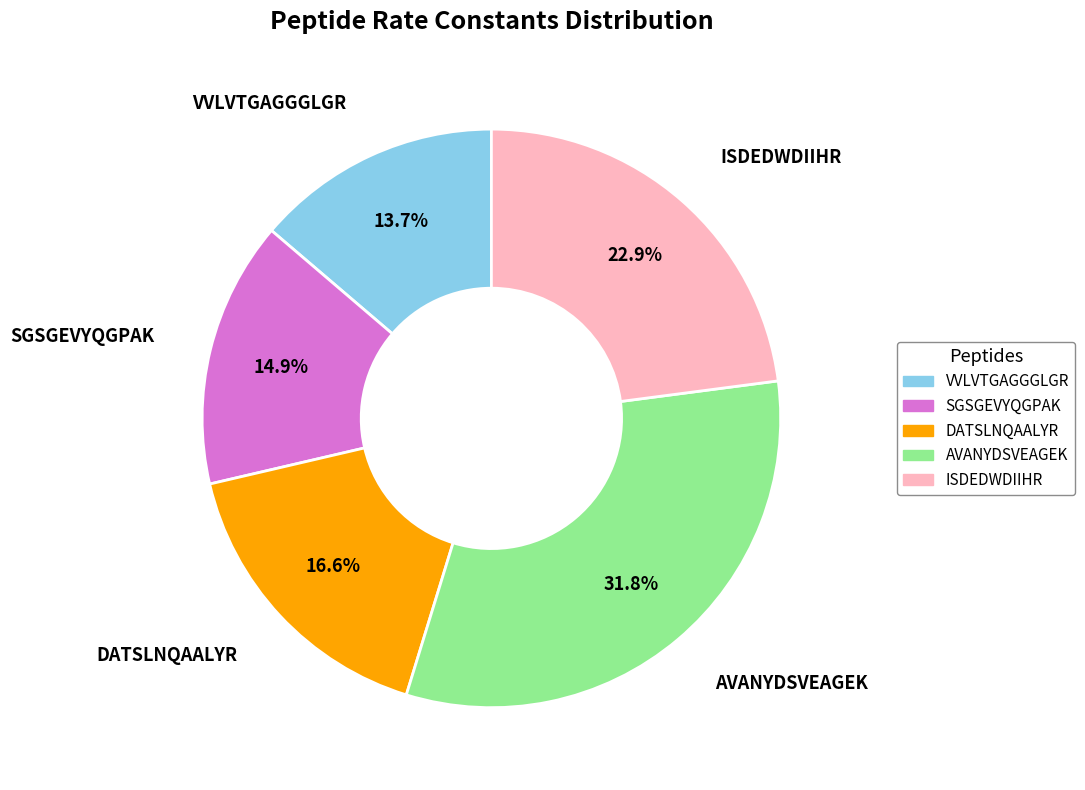

What percentage is the DATSLNQAALYR slice, to the nearest percent?

17%